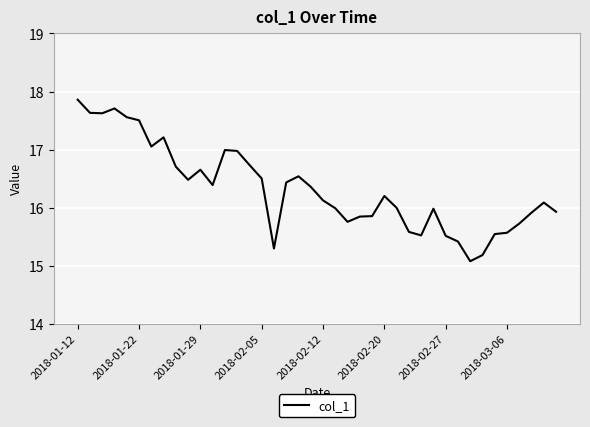

What is the difference between the maximum and minimum values?

2.8